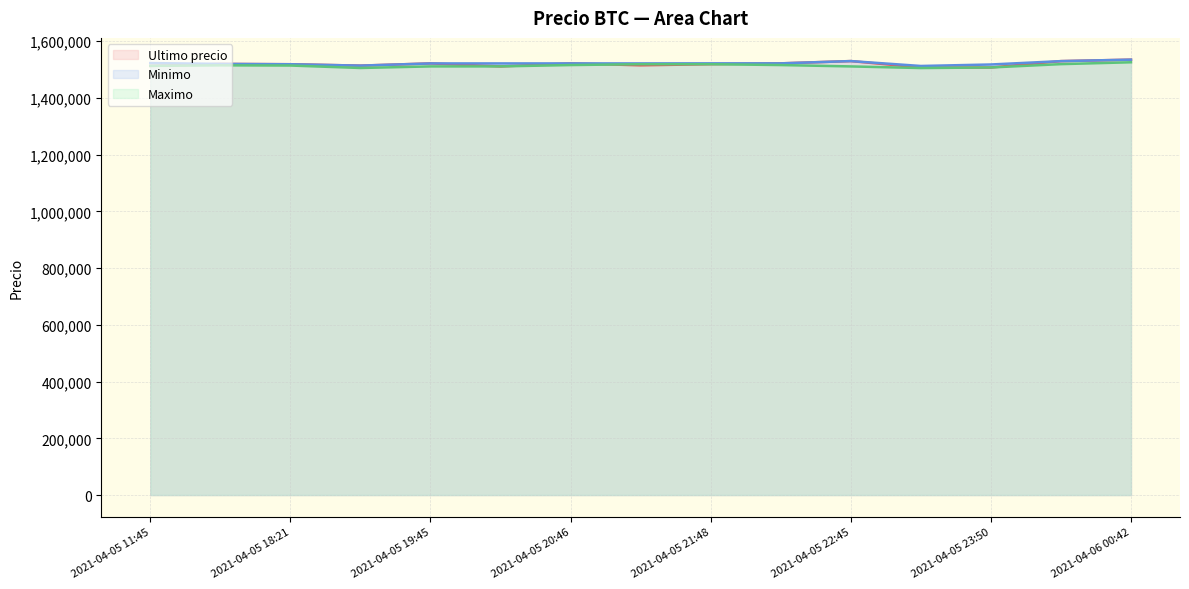

What is the label of the 14th point from the right?

2021-04-05 16:00